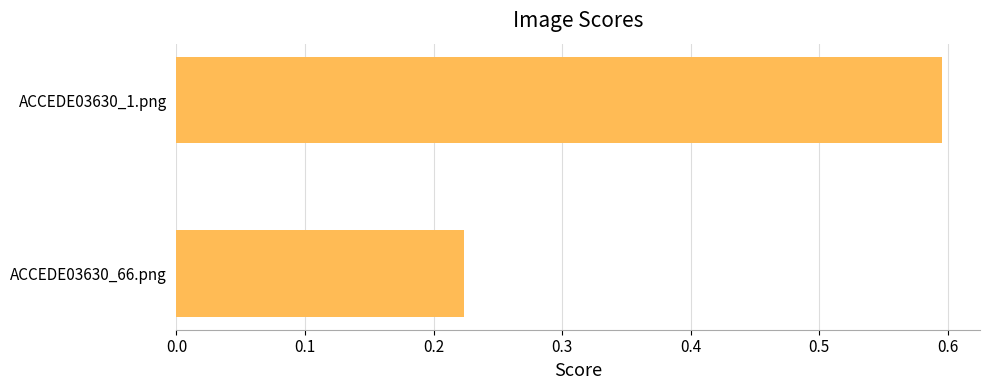

List the labels in order of value, largest first.

ACCEDE03630_1.png, ACCEDE03630_66.png